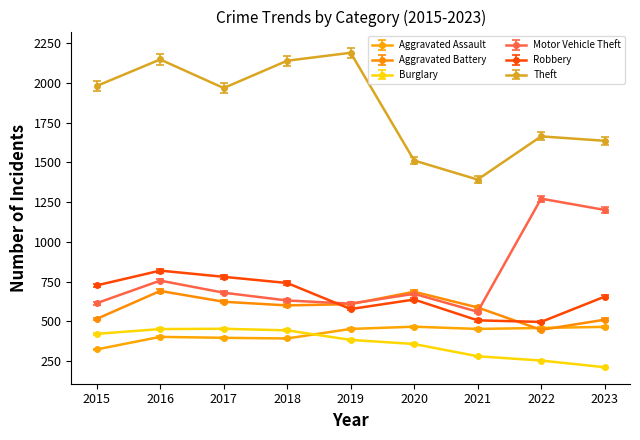

What is the minimum value shown in the chart?

211